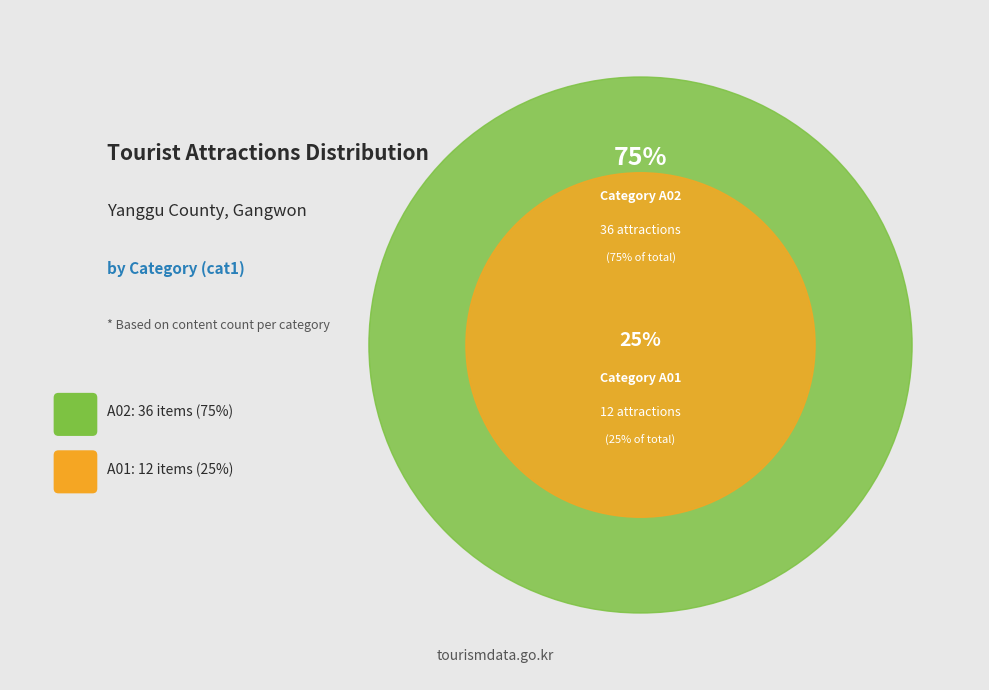

What is the ratio of the value at A02 to the value at A01?

3.0